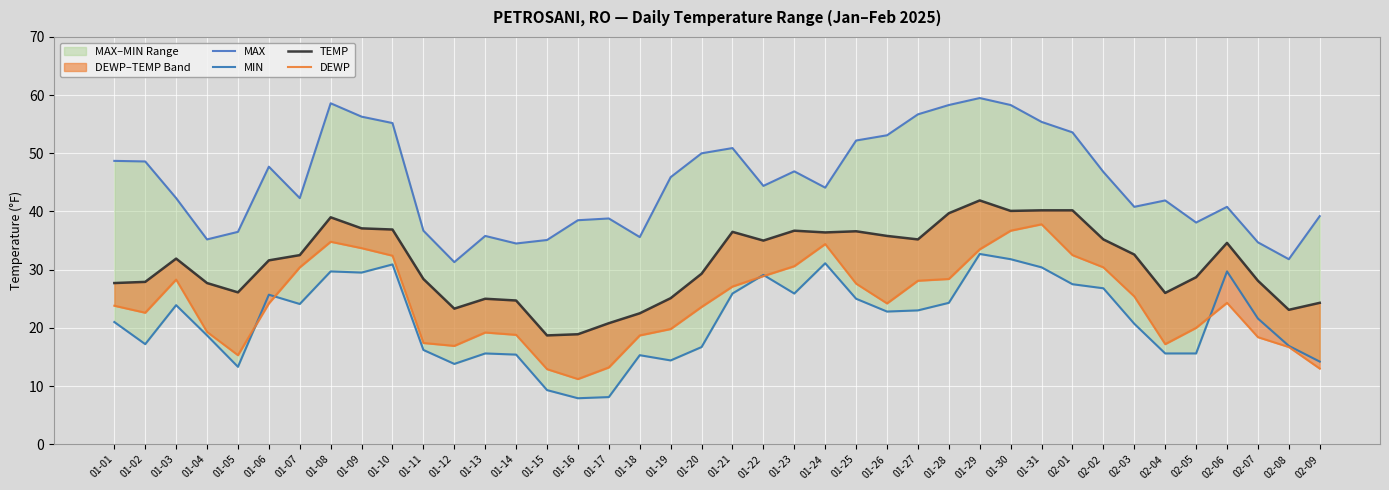

True or false: TEMP and MIN cross at least once.

False